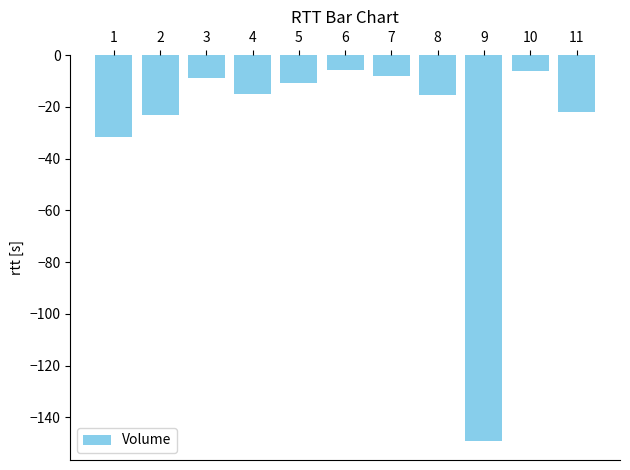

What is the minimum value shown in the chart?

-149.0